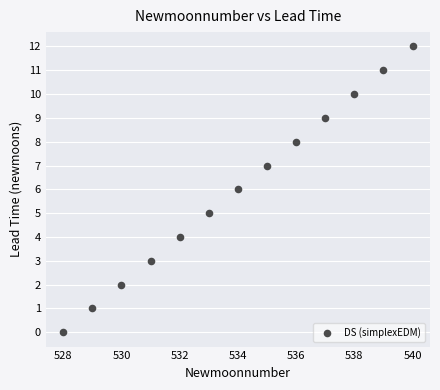

What is the range of Y values (max minus min)?

12